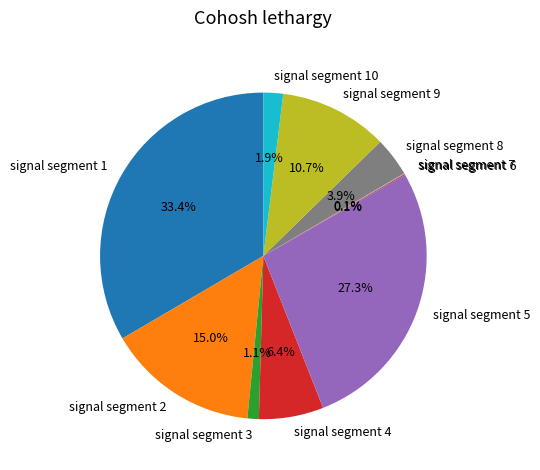

Is signal segment 5 the majority of the pie?

No